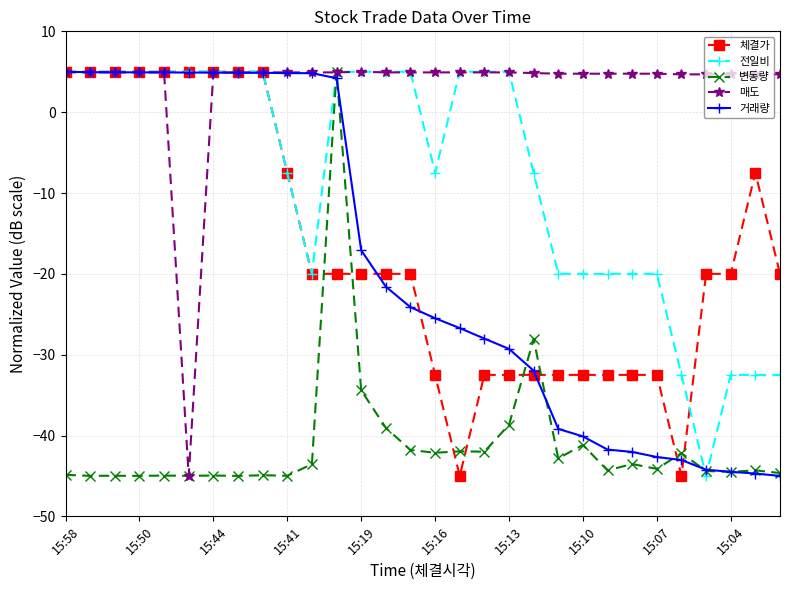

What is the difference between the maximum and minimum values in the 체결가 series?

50.0